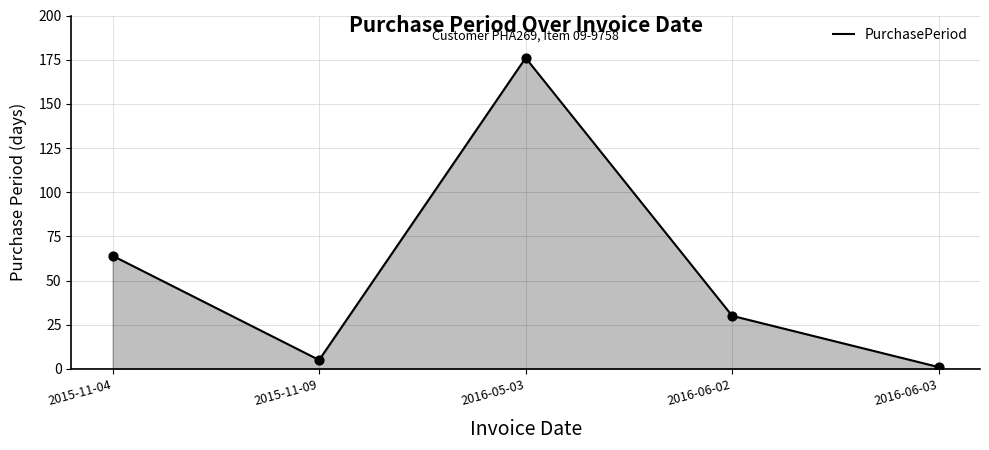

Between 2015-11-09 and 2016-05-03, which is larger?

2016-05-03